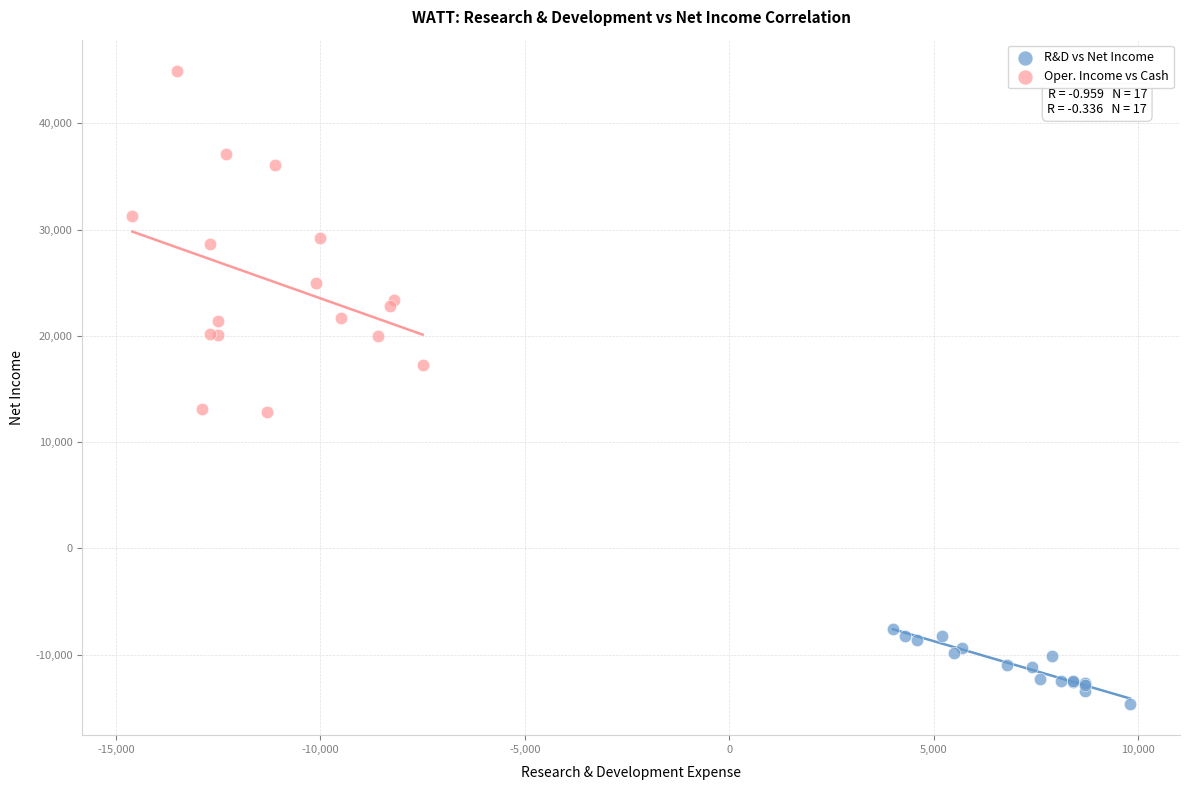

Which series reaches the maximum Y coordinate?

Oper. Income vs Cash